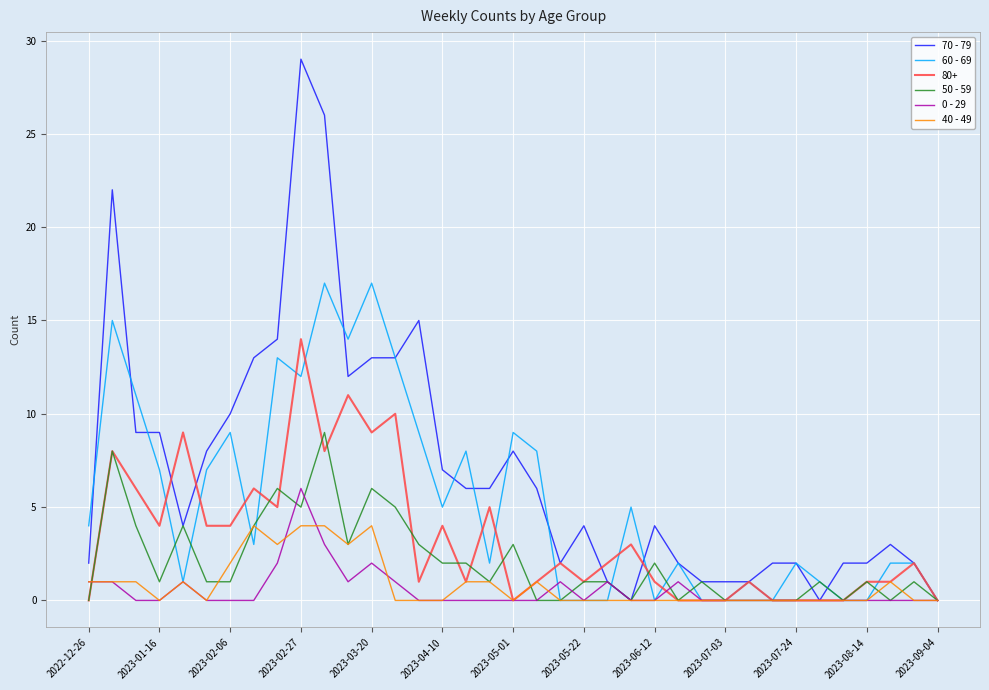

Rank the series by their maximum value, from highest to lowest.

70 - 79, 60 - 69, 80+, 50 - 59, 0 - 29, 40 - 49